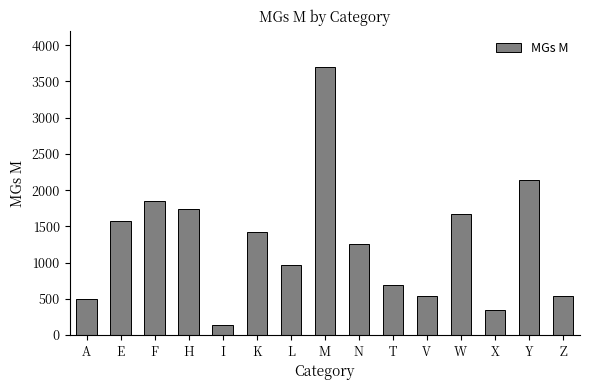

What is the label of the 8th bar from the left?

M